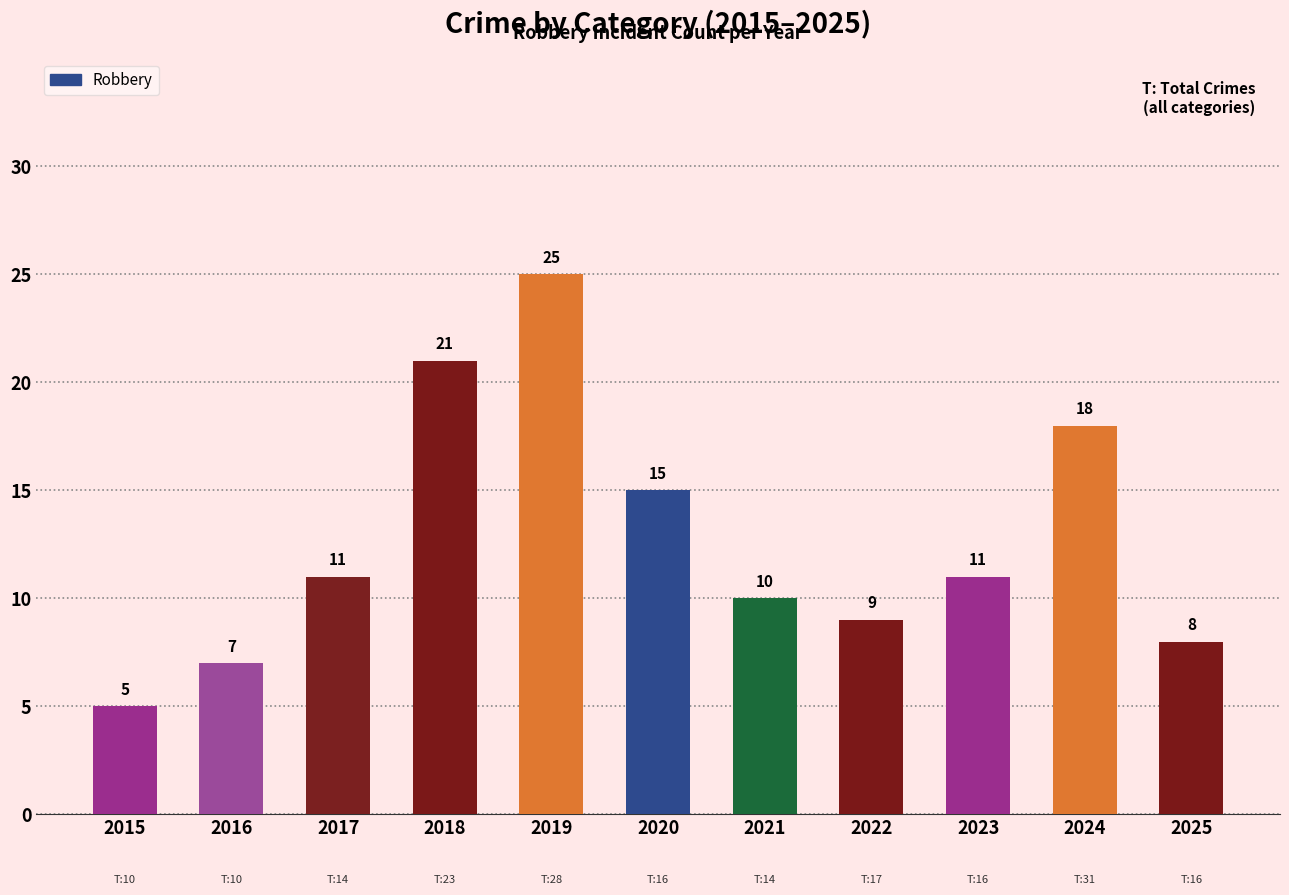

Which label corresponds to the smallest value in the chart?

2015